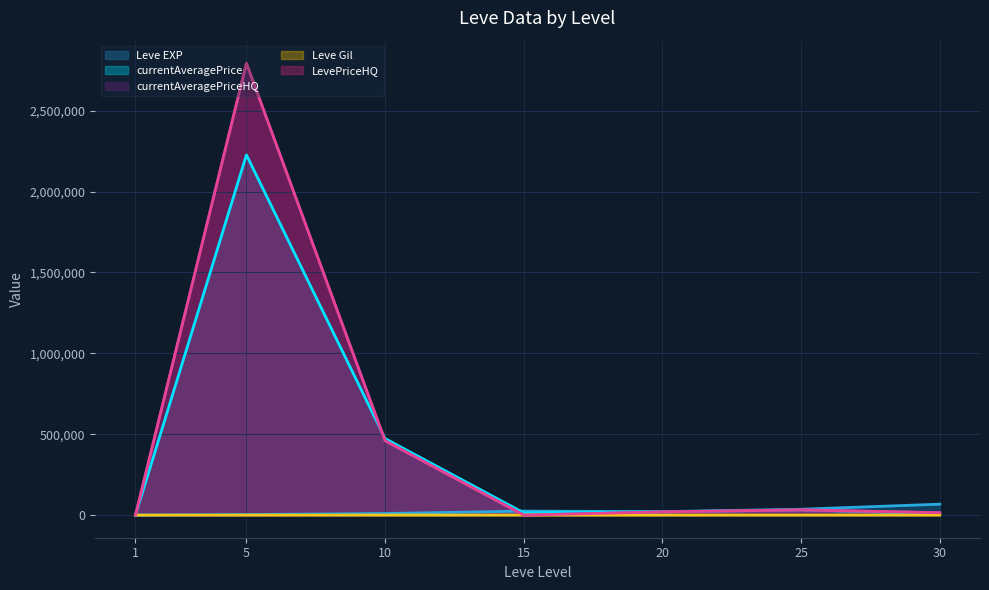

True or false: Leve Gil has a value of 414.3 at 10.

False